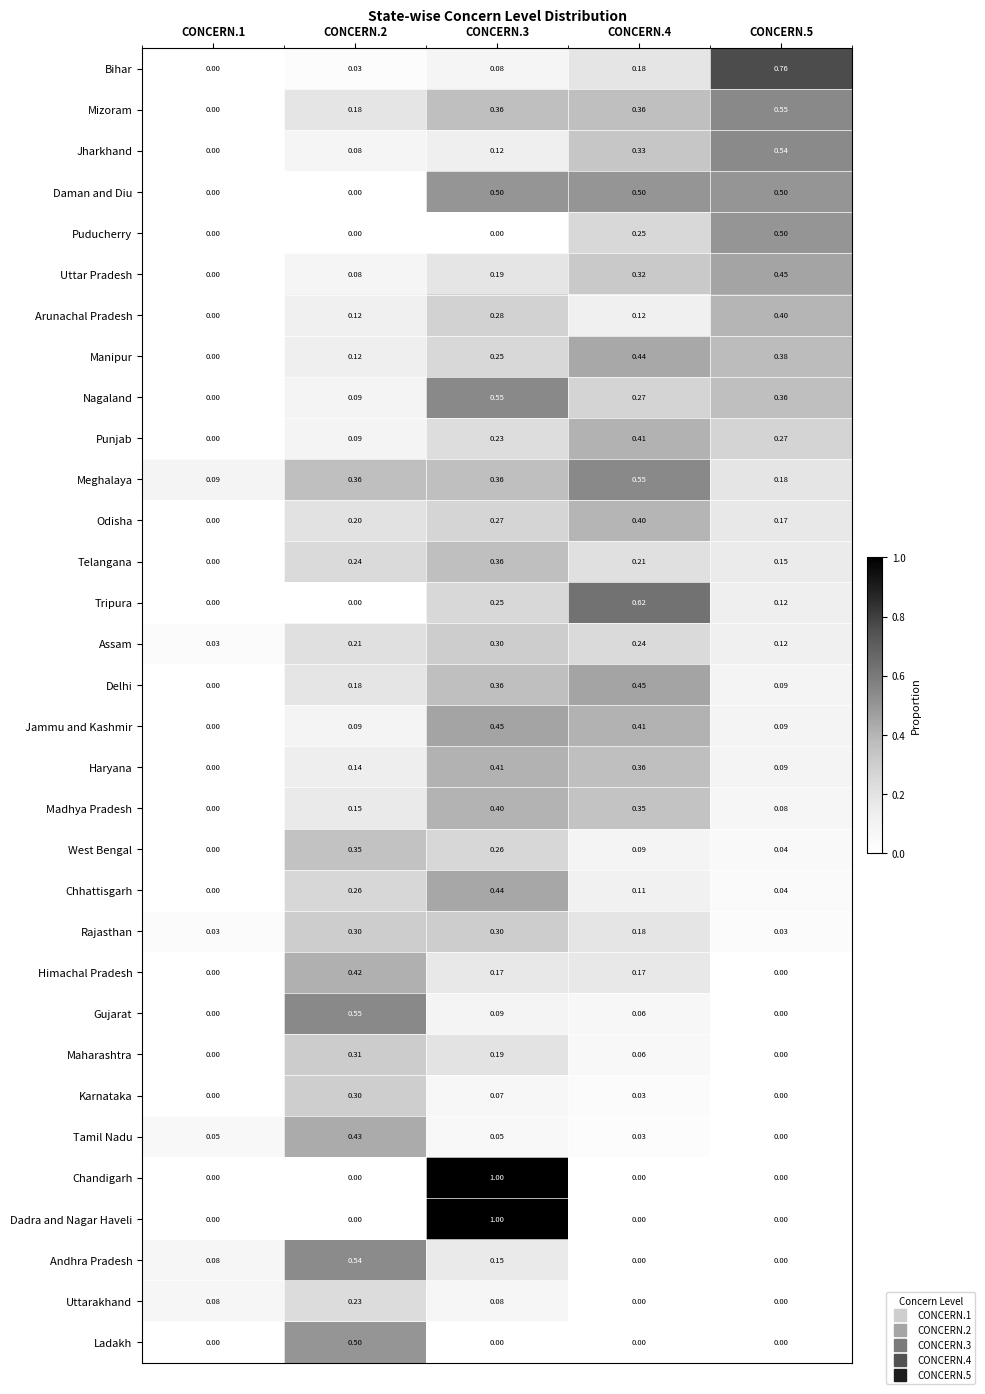

Which series changed the most between CONCERN.1 and CONCERN.2?

Gujarat